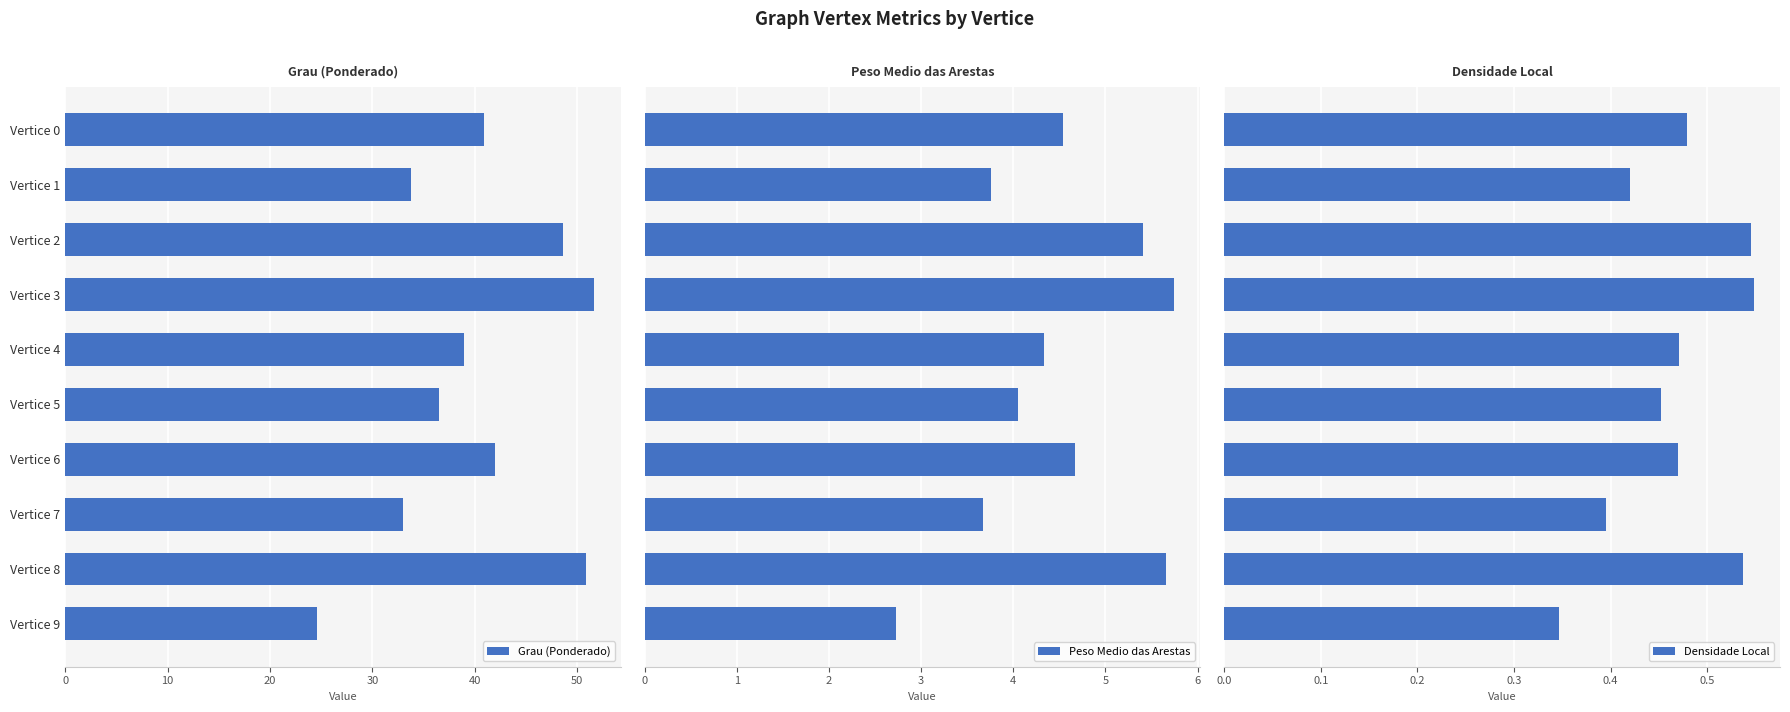

What value does the Grau (Ponderado) series have at Vertice 2?

48.6